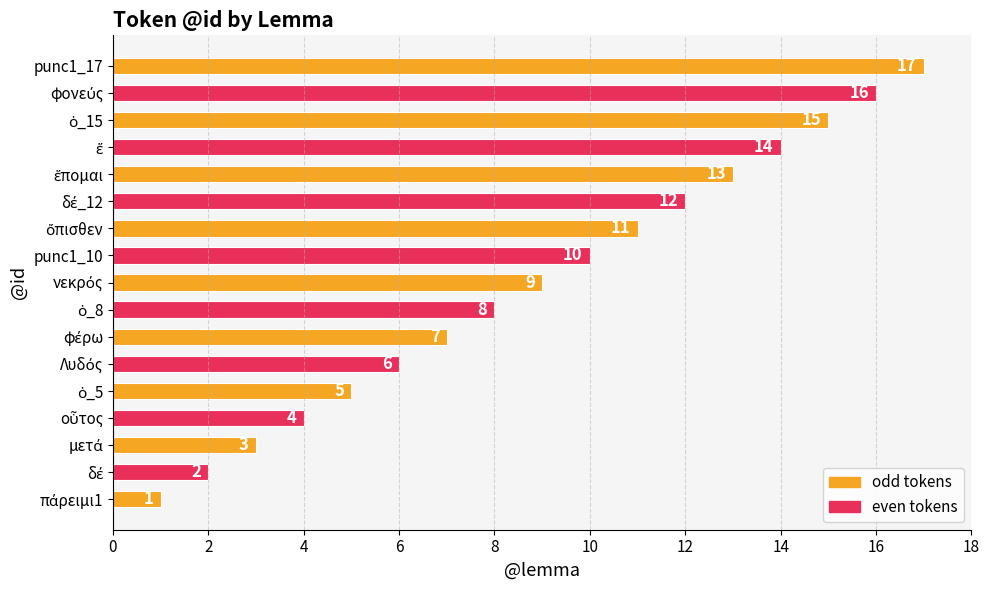

What is the difference between the second highest and second lowest values?

14